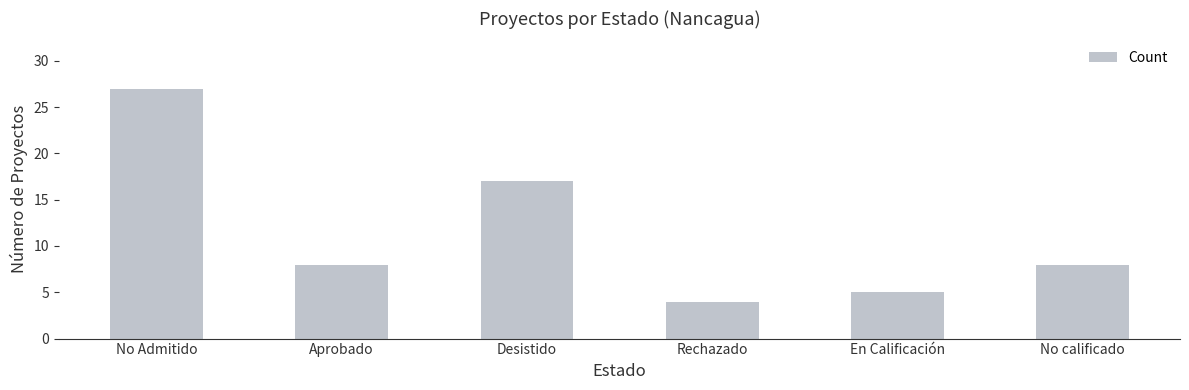

What is the label of the 5th bar from the right?

Aprobado